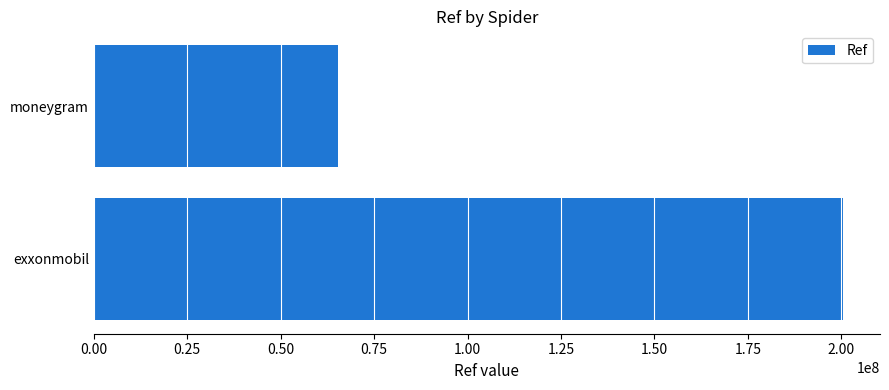

Rank the categories by value from lowest to highest.

moneygram, exxonmobil